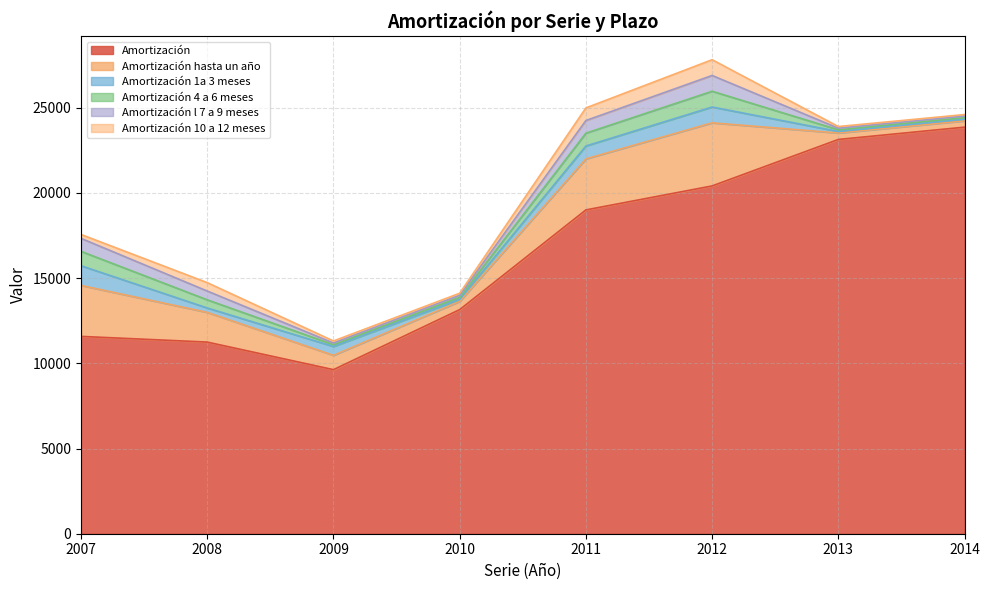

What is the approximate value of Amortización l 7 a 9 meses at 2011?

742